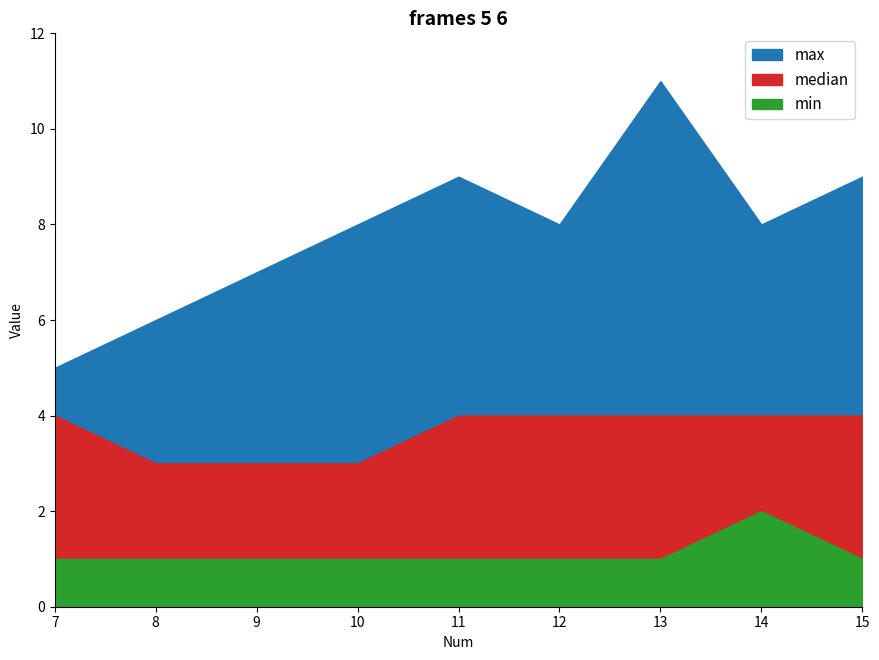

Which series has the largest total across all categories?

max